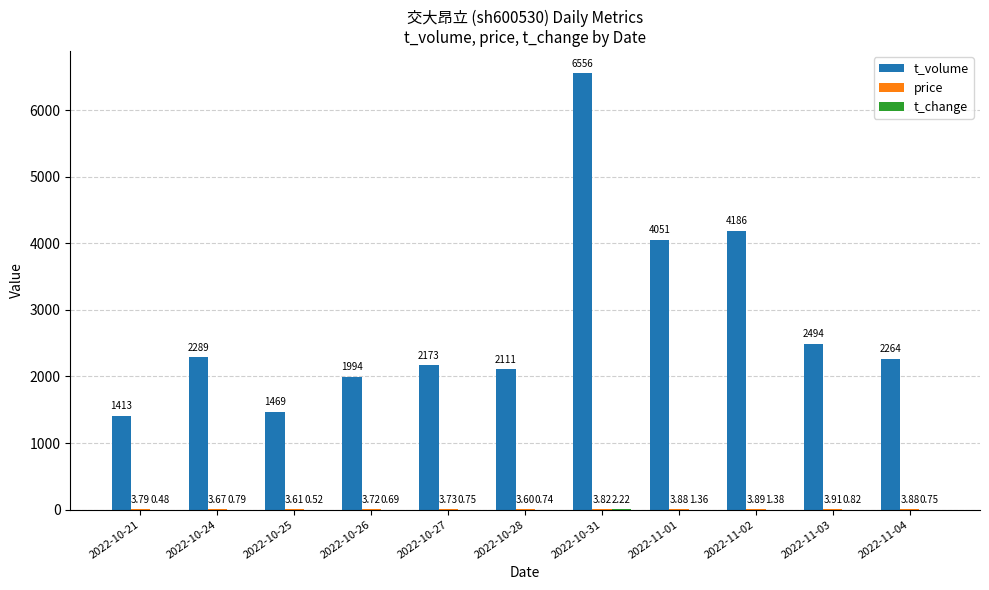

Between 2022-10-26 and 2022-11-01, which series saw the biggest shift?

t_volume